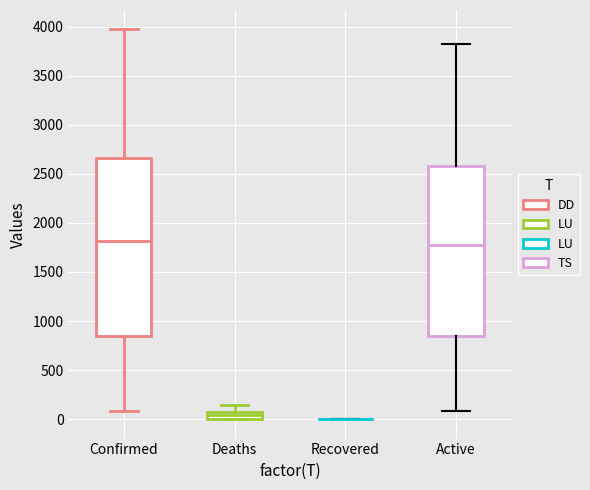

Where does the median line of the box for Deaths sit on the y-axis? The values are not printed on the chart, so give them approximately, as read against the axis.

50